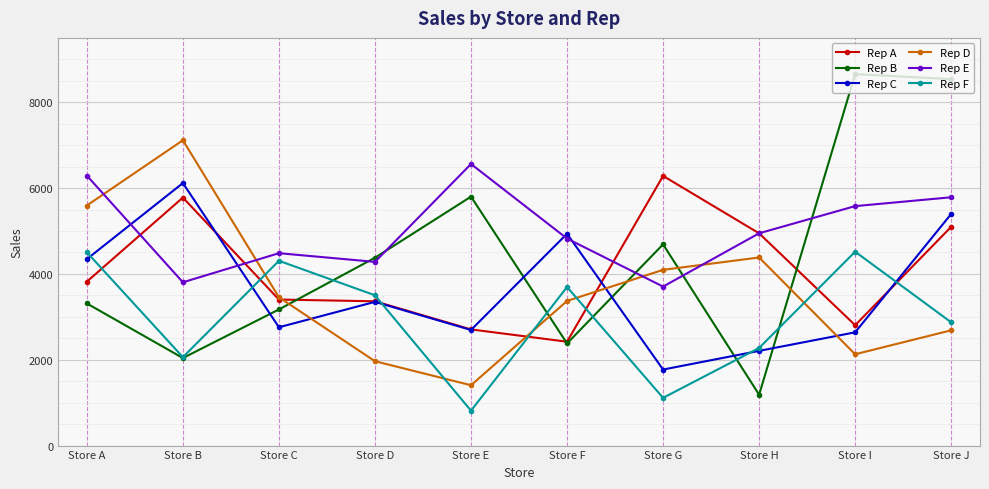

What are all the series names shown in the legend?

Rep A, Rep B, Rep C, Rep D, Rep E, Rep F